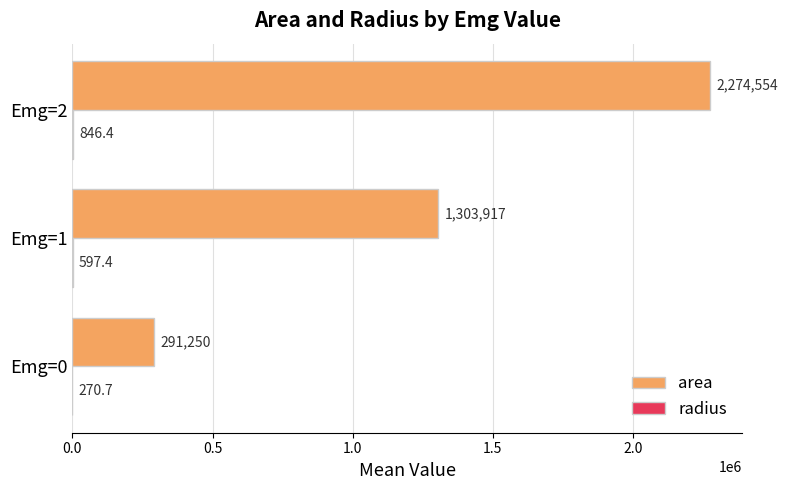

Between Emg=0 and Emg=1, which series saw the biggest shift?

area